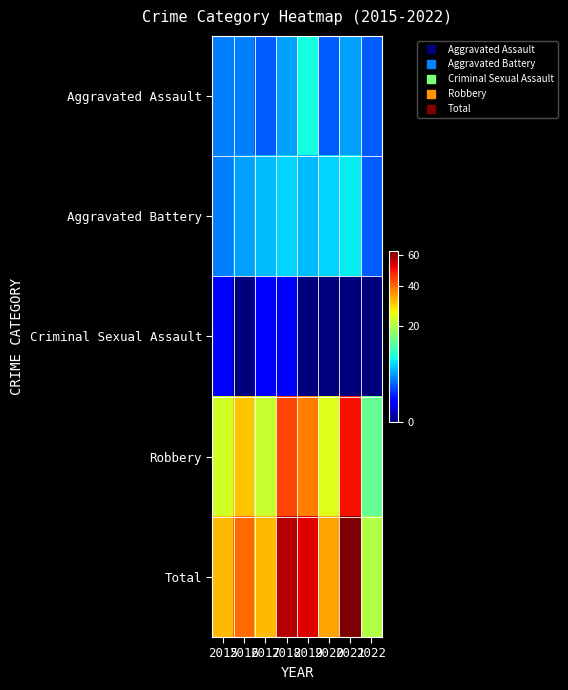

At how many categories does at least one series exceed 27?

7